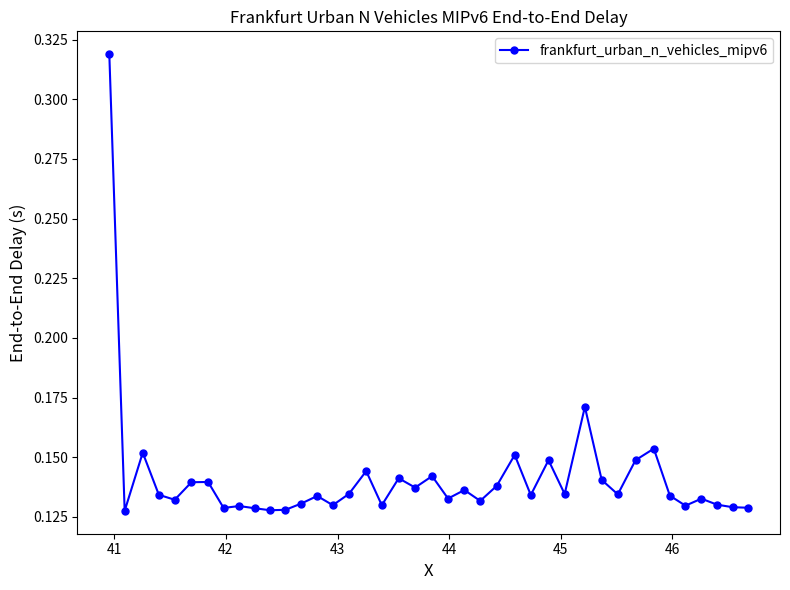

True or false: there are more than 1 points higher than both neighbors.

True